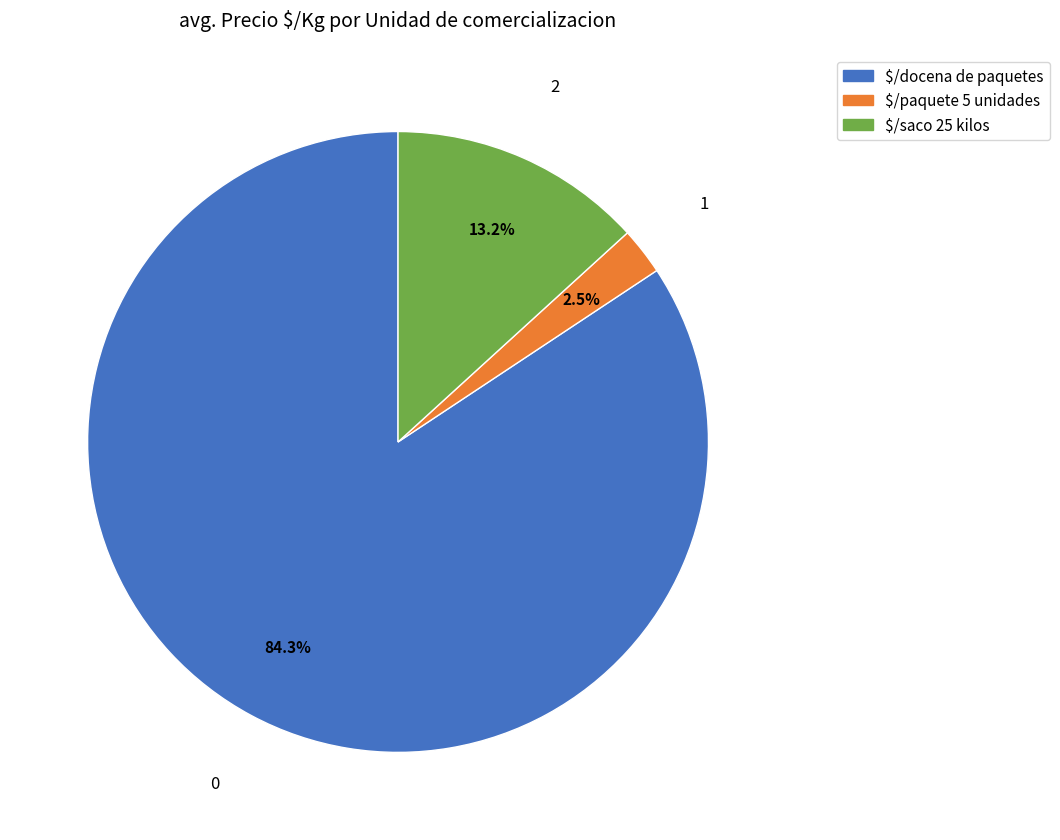

What portion of the pie excludes $/paquete 5 unidades?

97.5%